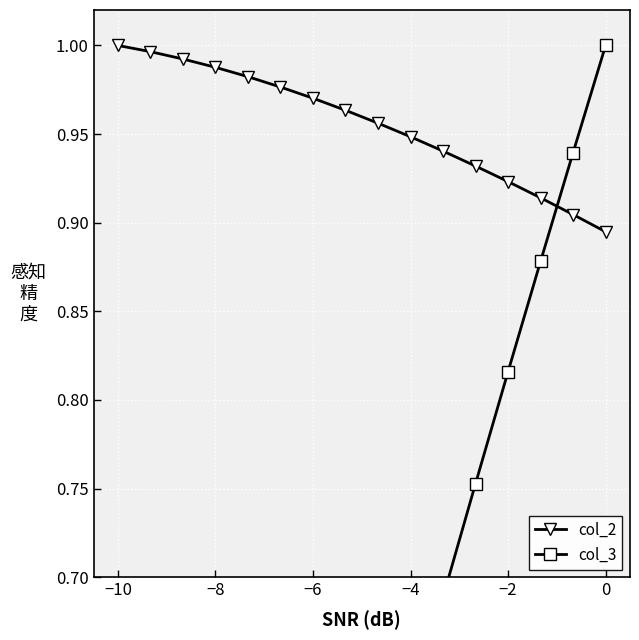

What are all the series names shown in the legend?

col_2, col_3